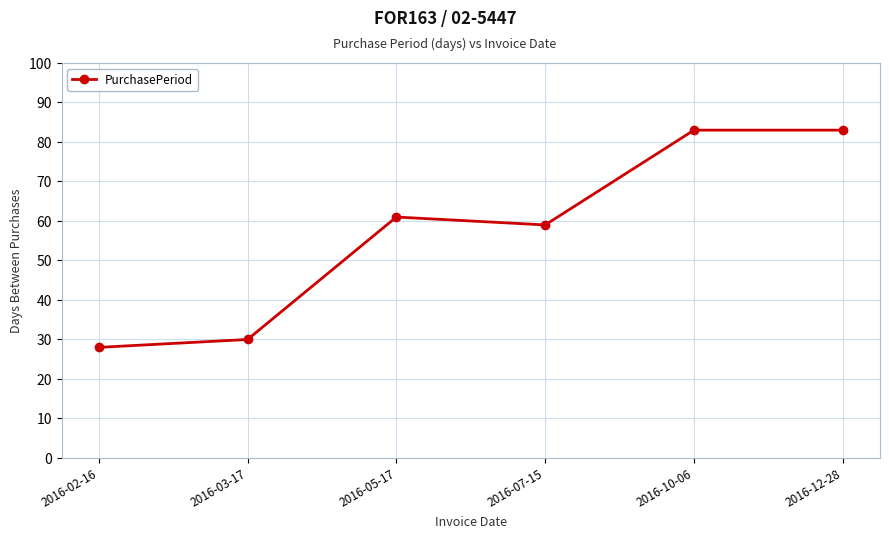

What is the change in value from 2016-03-17 to 2016-07-15?

+29